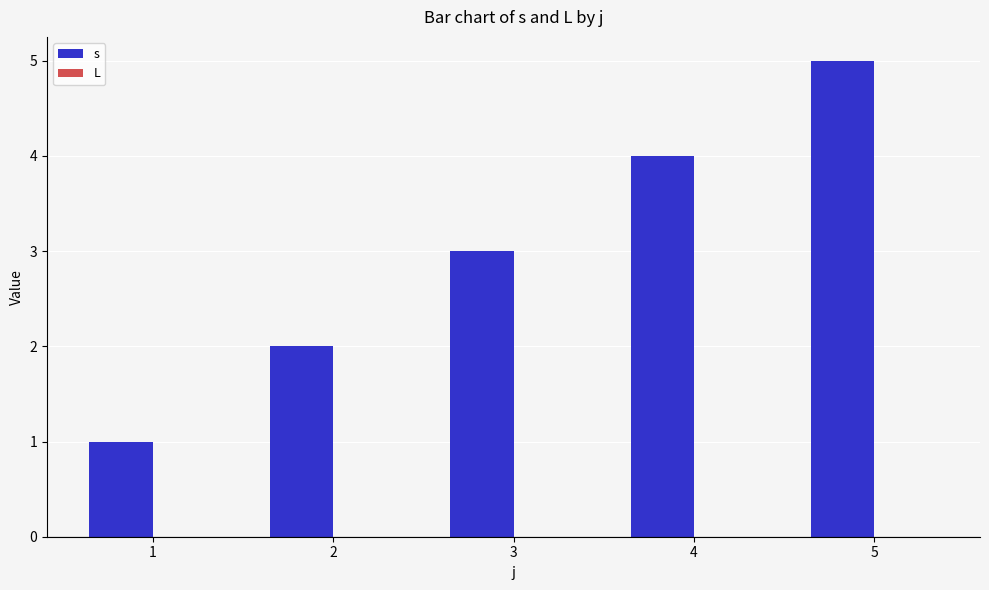

Is it true that the value at 3 is 1?

False